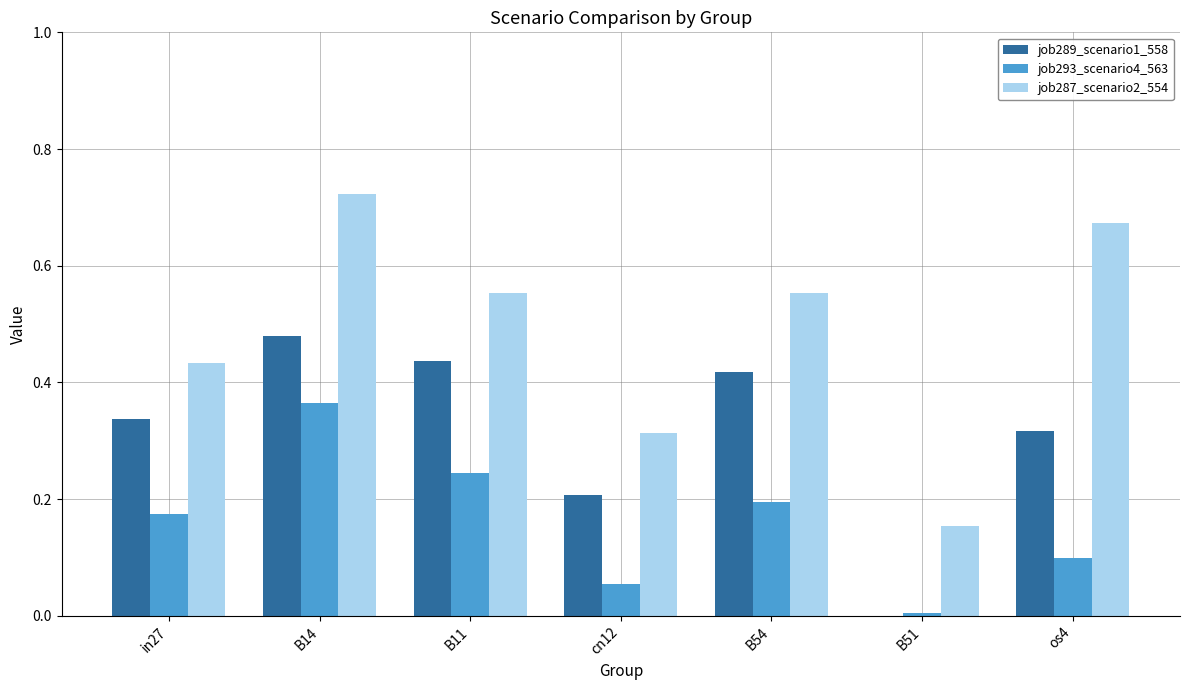

Which category has the highest value in the job287_scenario2_554 series?

B14